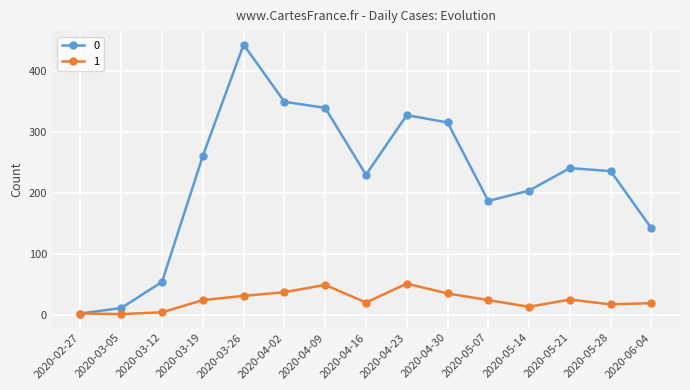

Rank the categories by 0 value from highest to lowest.

2020-03-26, 2020-04-02, 2020-04-09, 2020-04-23, 2020-04-30, 2020-03-19, 2020-05-21, 2020-05-28, 2020-04-16, 2020-05-14, 2020-05-07, 2020-06-04, 2020-03-12, 2020-03-05, 2020-02-27